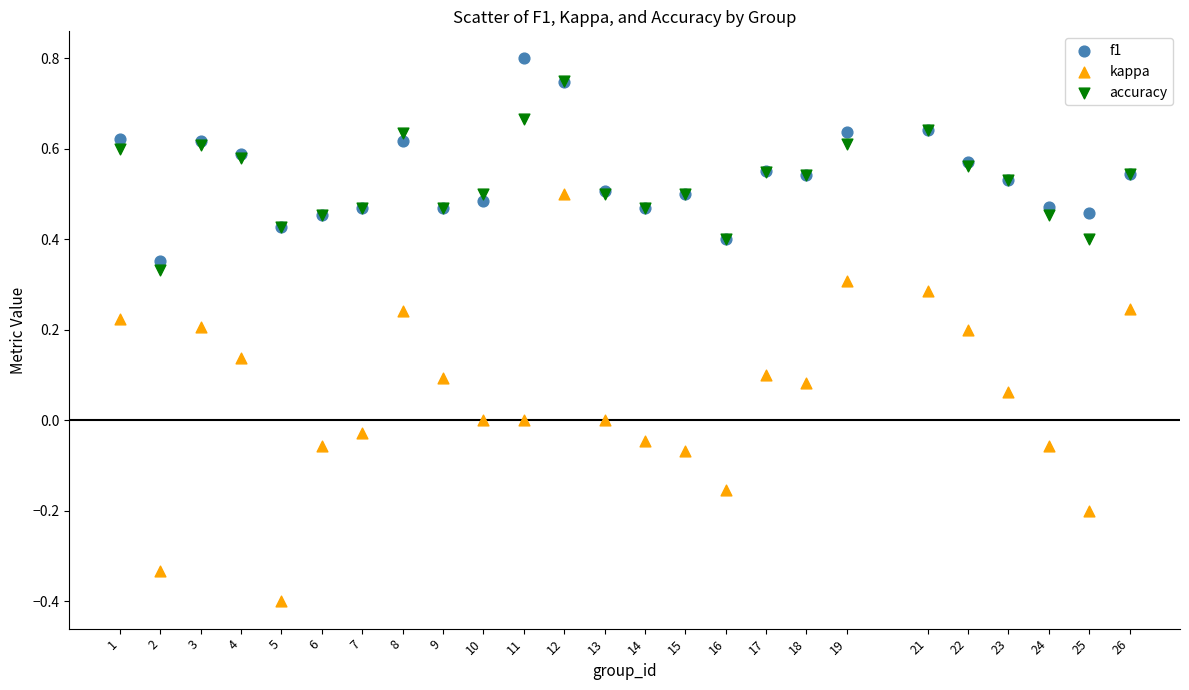

What are all the series names shown in the legend?

f1, kappa, accuracy